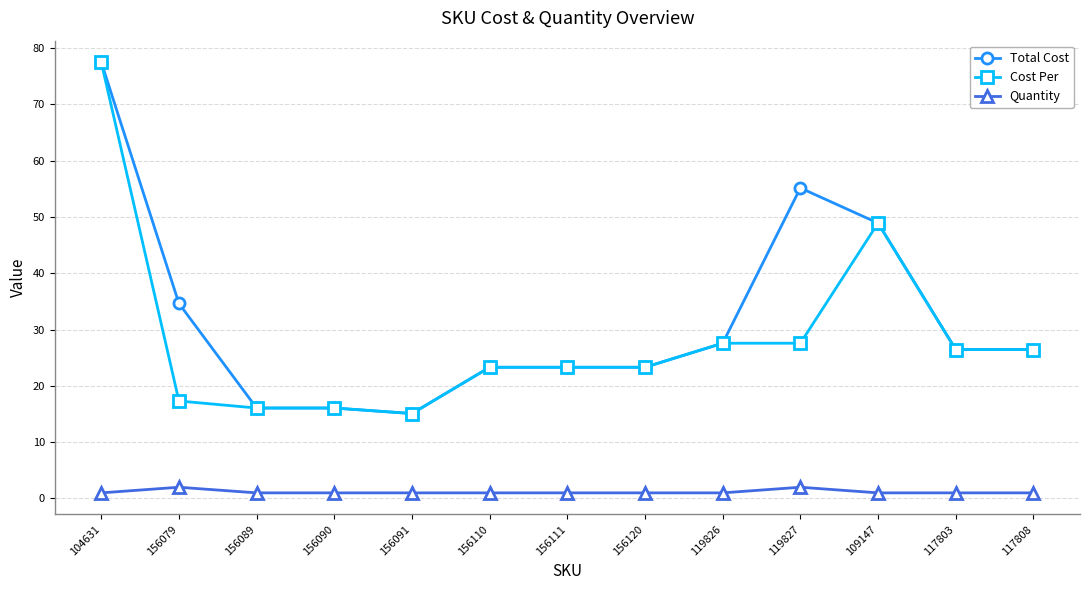

Is the value of Total Cost at 109147 greater than the value of Cost Per at 156111?

Yes